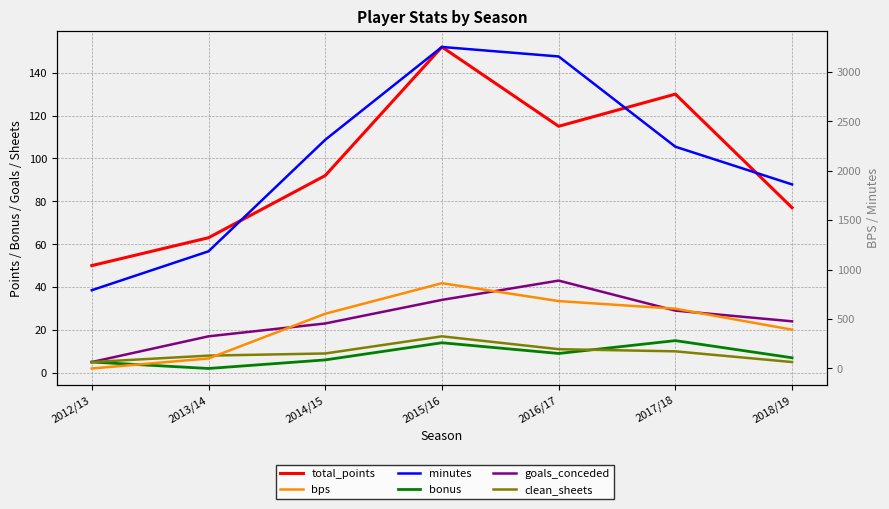

Which category has the highest value in the goals_conceded series?

2016/17